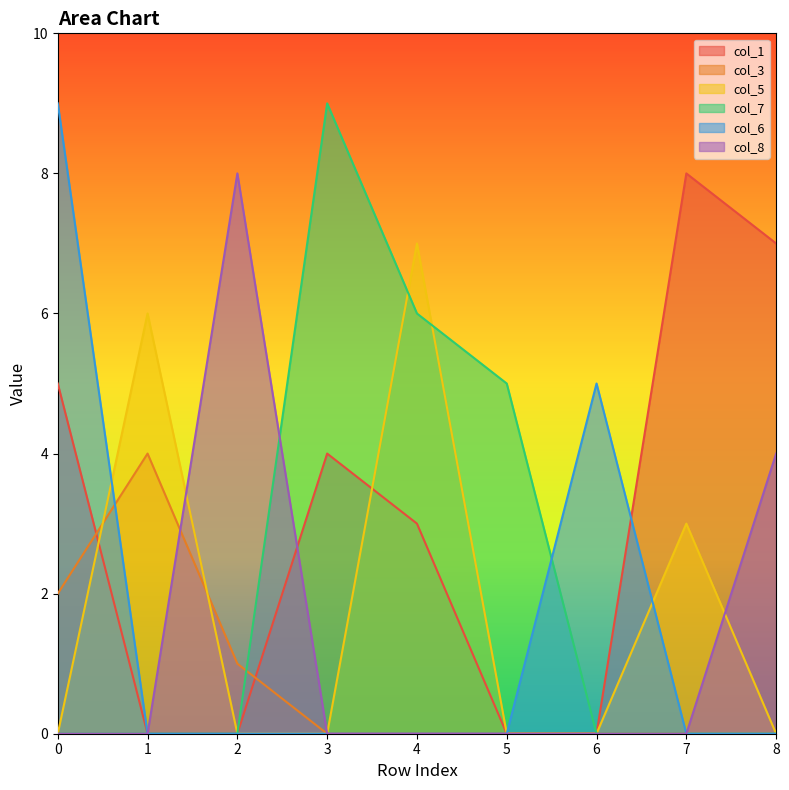

At which label is col_6 closest to 4?

6